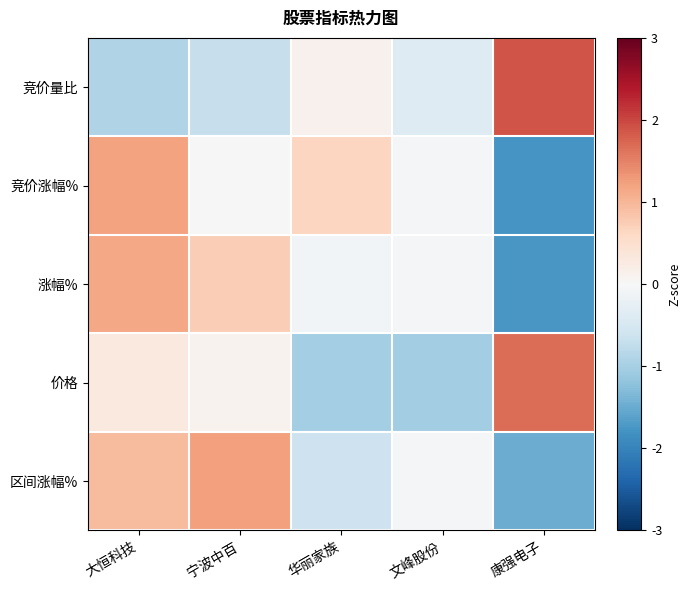

What is the total value across all series at 文峰股份?

-1.6